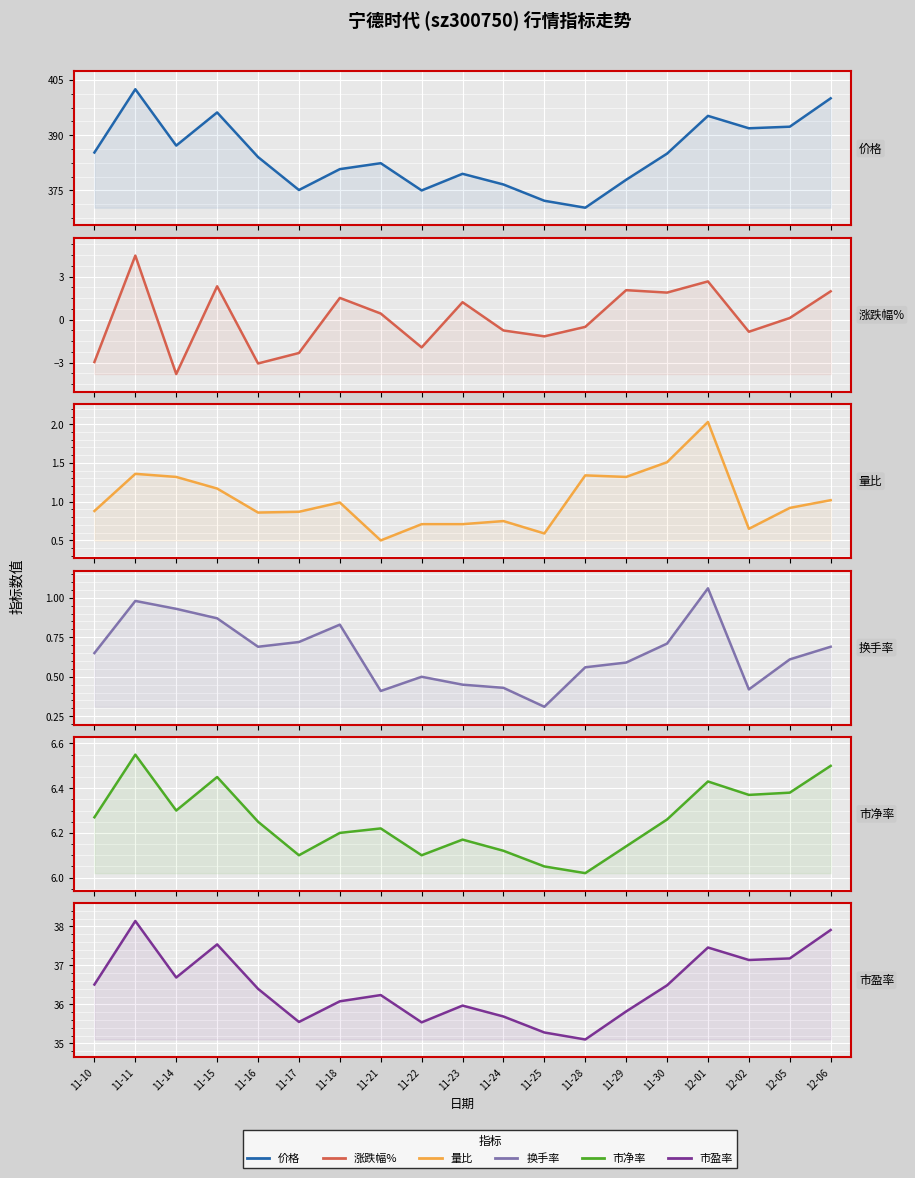

Rank the categories by 量比 value from lowest to highest.

11-21, 11-25, 12-02, 11-22, 11-23, 11-24, 11-16, 11-17, 11-10, 12-05, 11-18, 12-06, 11-15, 11-14, 11-29, 11-28, 11-11, 11-30, 12-01